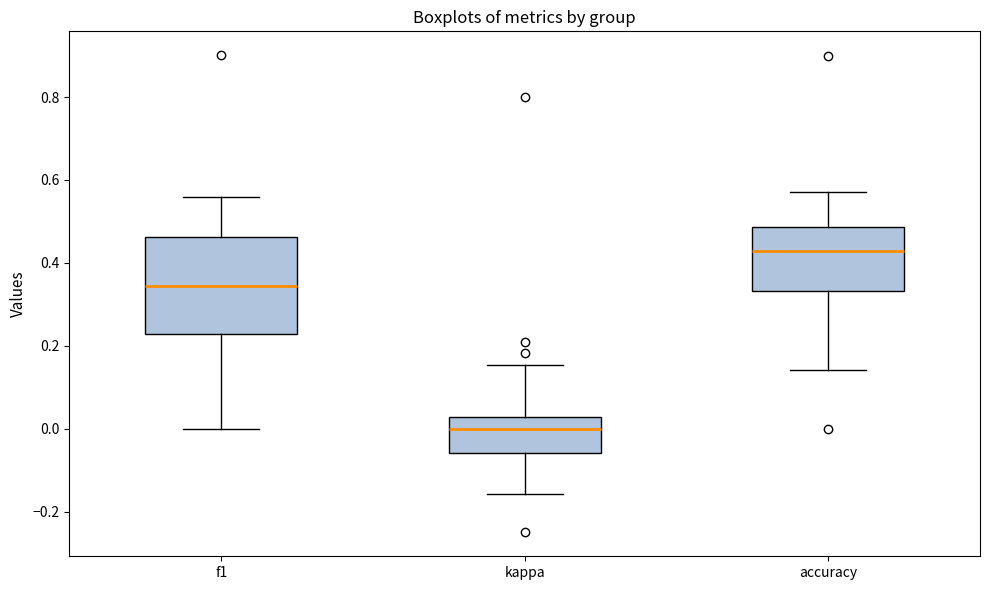

Where is the lower edge of the box for f1 on the y-axis? The values are not printed on the chart, so give them approximately, as read against the axis.

0.22